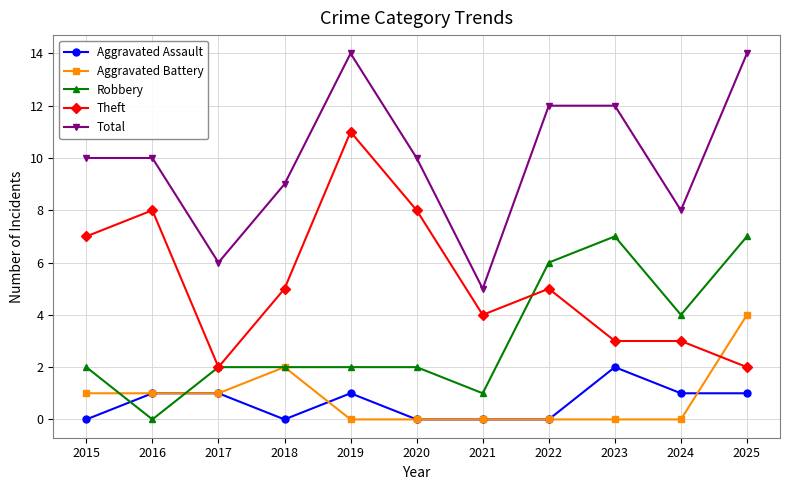

Reading right to left, list all the values displayed in this chart.

Aggravated Assault: 2025=1	2024=1	2023=2	2022=0	2021=0	2020=0	2019=1	2018=0	2017=1	2016=1	2015=0
Aggravated Battery: 2025=4	2024=0	2023=0	2022=0	2021=0	2020=0	2019=0	2018=2	2017=1	2016=1	2015=1
Robbery: 2025=7	2024=4	2023=7	2022=6	2021=1	2020=2	2019=2	2018=2	2017=2	2016=0	2015=2
Theft: 2025=2	2024=3	2023=3	2022=5	2021=4	2020=8	2019=11	2018=5	2017=2	2016=8	2015=7
Total: 2025=14	2024=8	2023=12	2022=12	2021=5	2020=10	2019=14	2018=9	2017=6	2016=10	2015=10